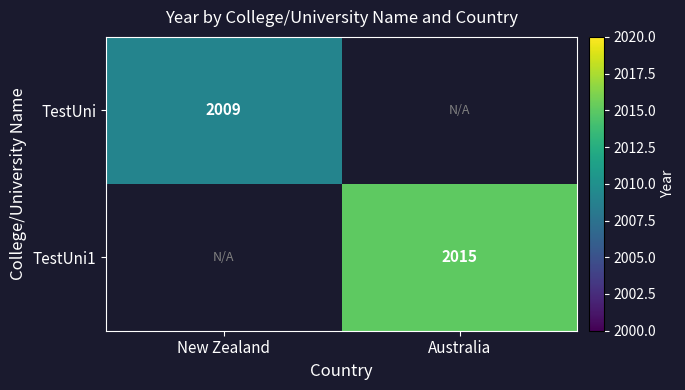

The TestUni1 series shows 3006 at Australia. True or false?

False